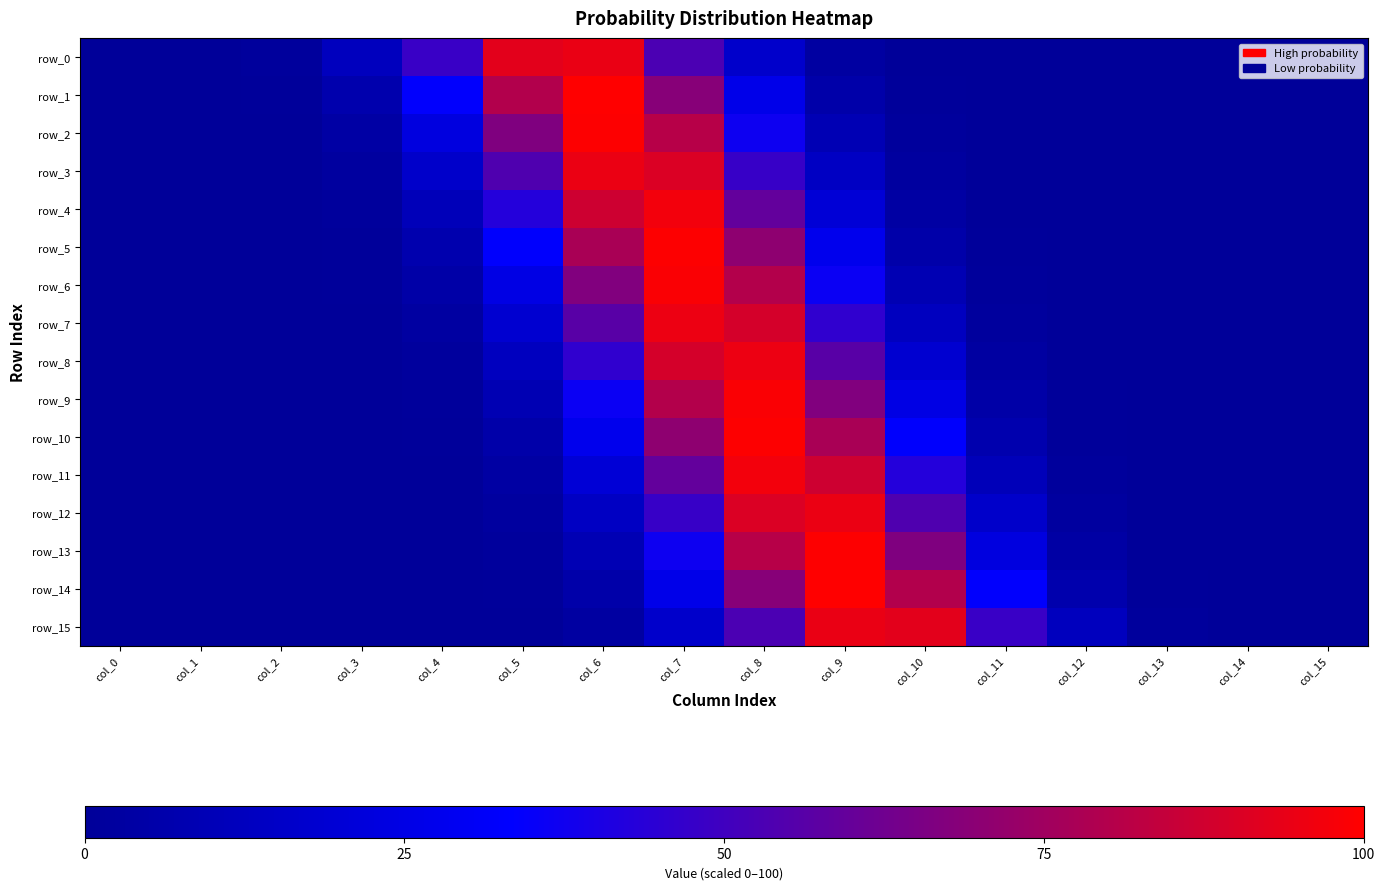

At which label does row_2 first exceed 1?

col_3